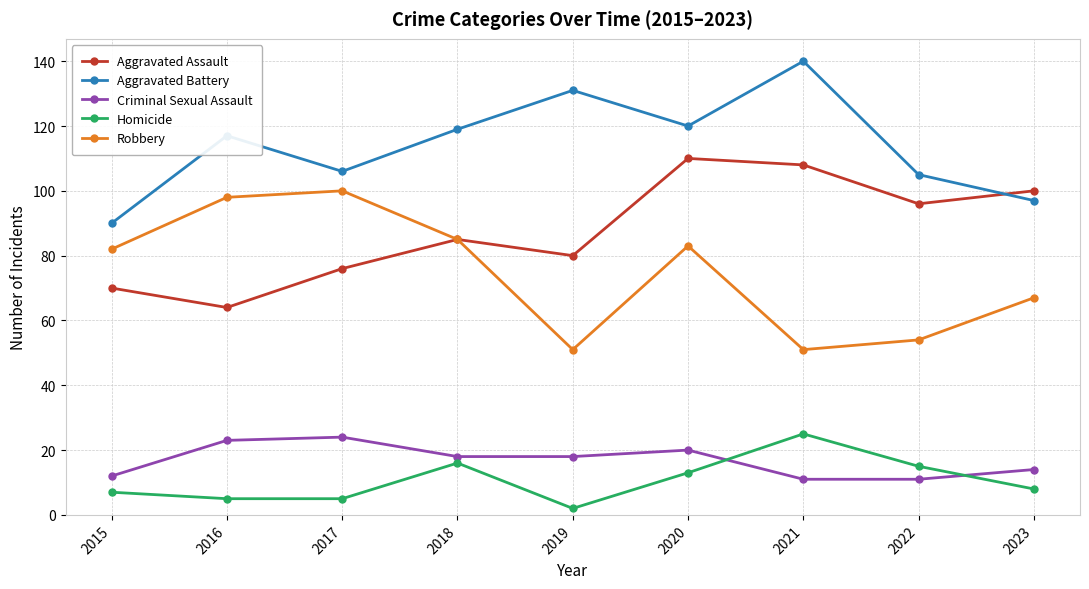

At which category does Aggravated Assault reach its first local peak?

2018